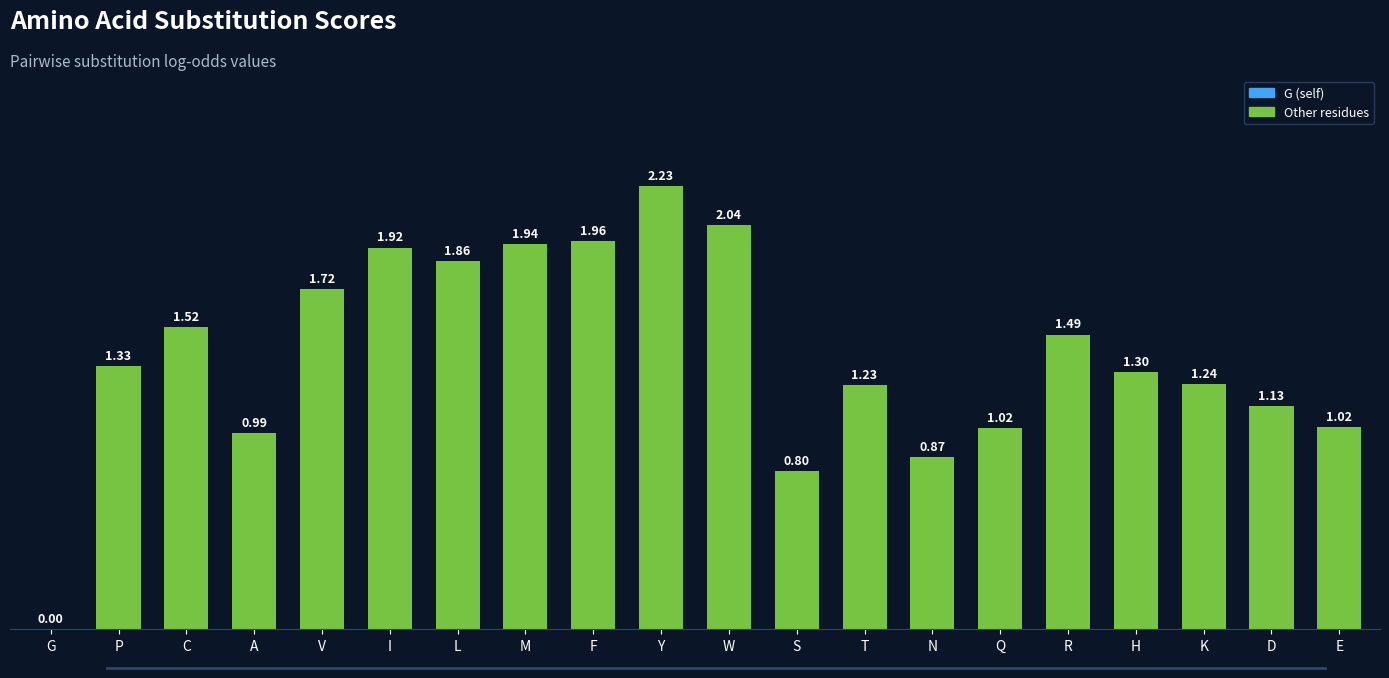

At which category does the chart reach its peak across all series?

Y